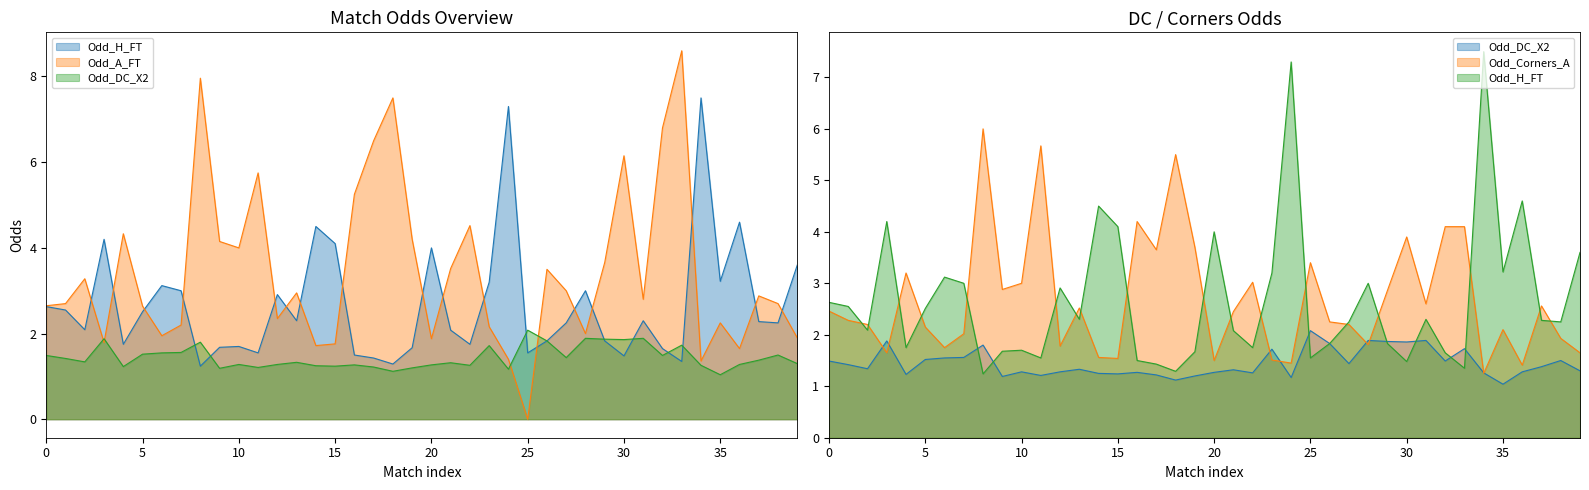

What is the difference between the second highest and minimum values in the Odd_Corners_A series?

4.4